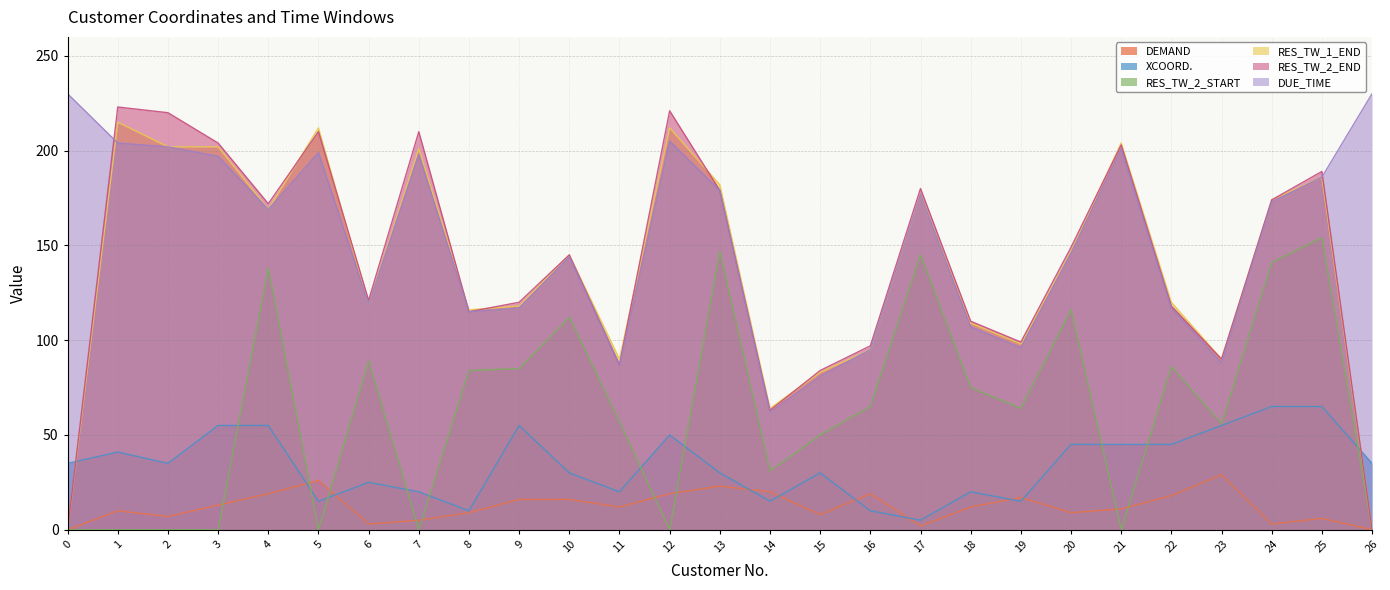

List the labels in order of DEMAND value, largest first.

23, 5, 13, 14, 4, 12, 16, 22, 19, 9, 10, 3, 11, 18, 21, 1, 8, 20, 15, 2, 25, 7, 6, 24, 17, 0, 26